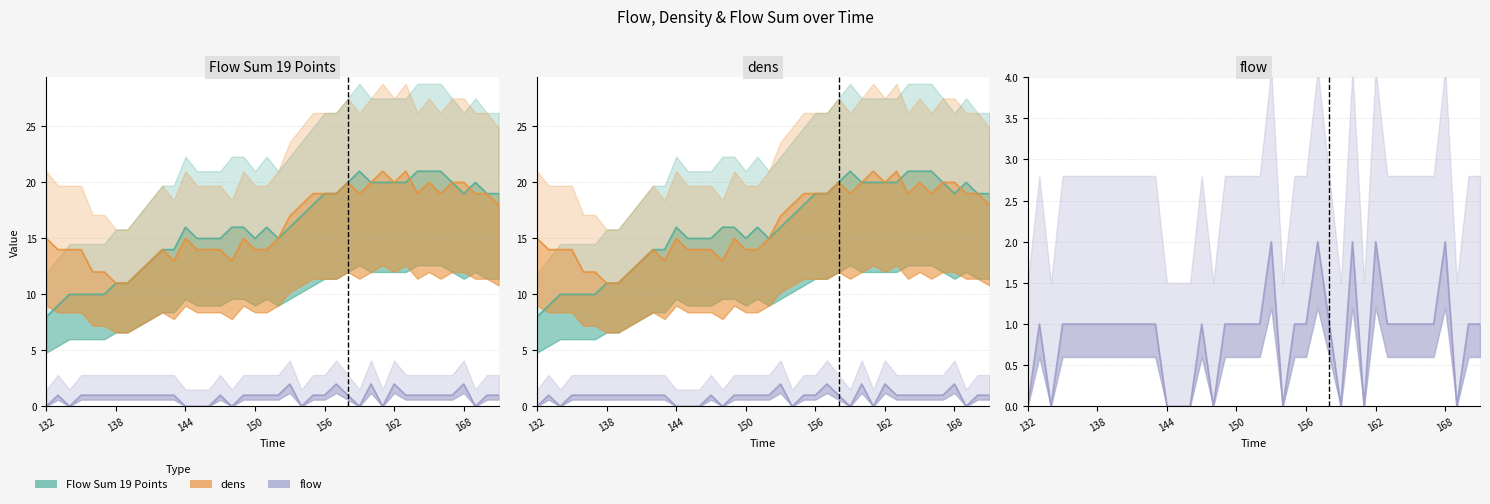

What is the difference between the maximum and minimum values in the flow series?

2